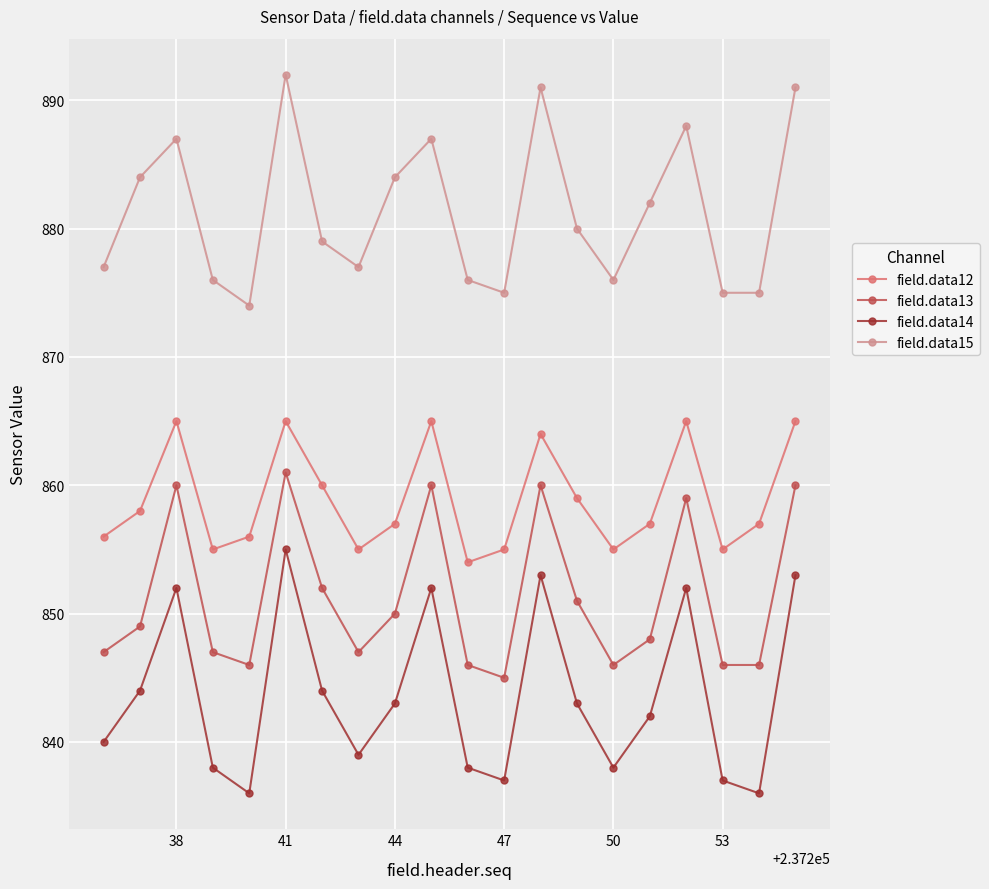

True or false: field.data15 and field.data12 intersect in this chart.

False